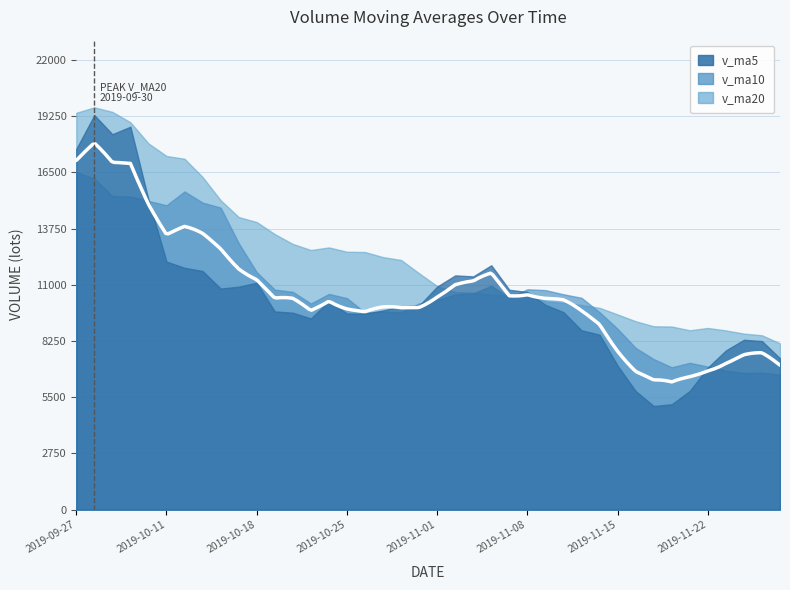

What position from the right is 2019-11-18?

9